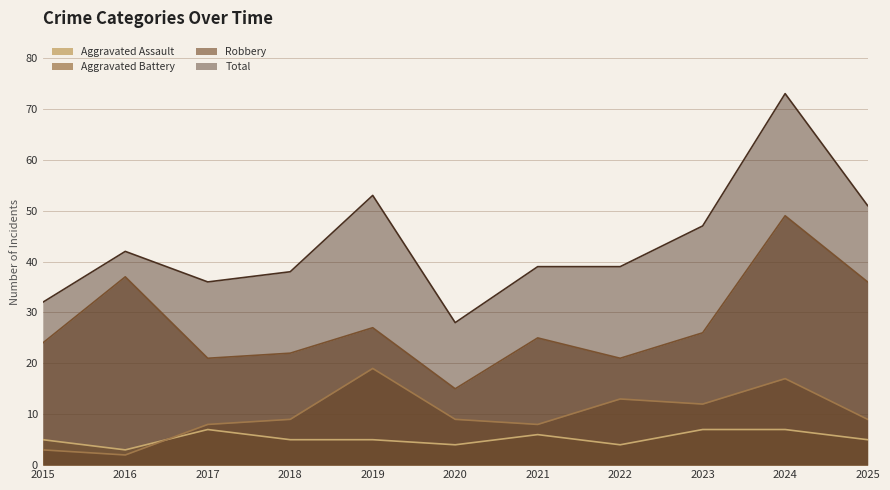

At which label does Aggravated Assault first exceed 5?

2017